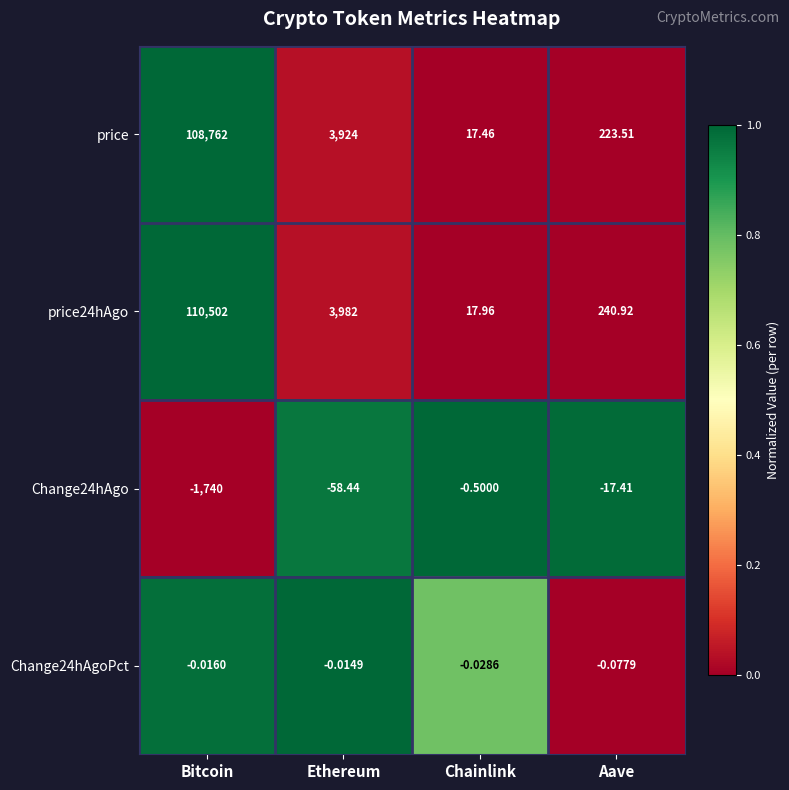

Where is Change24hAgo nearest to the value -870?

Ethereum